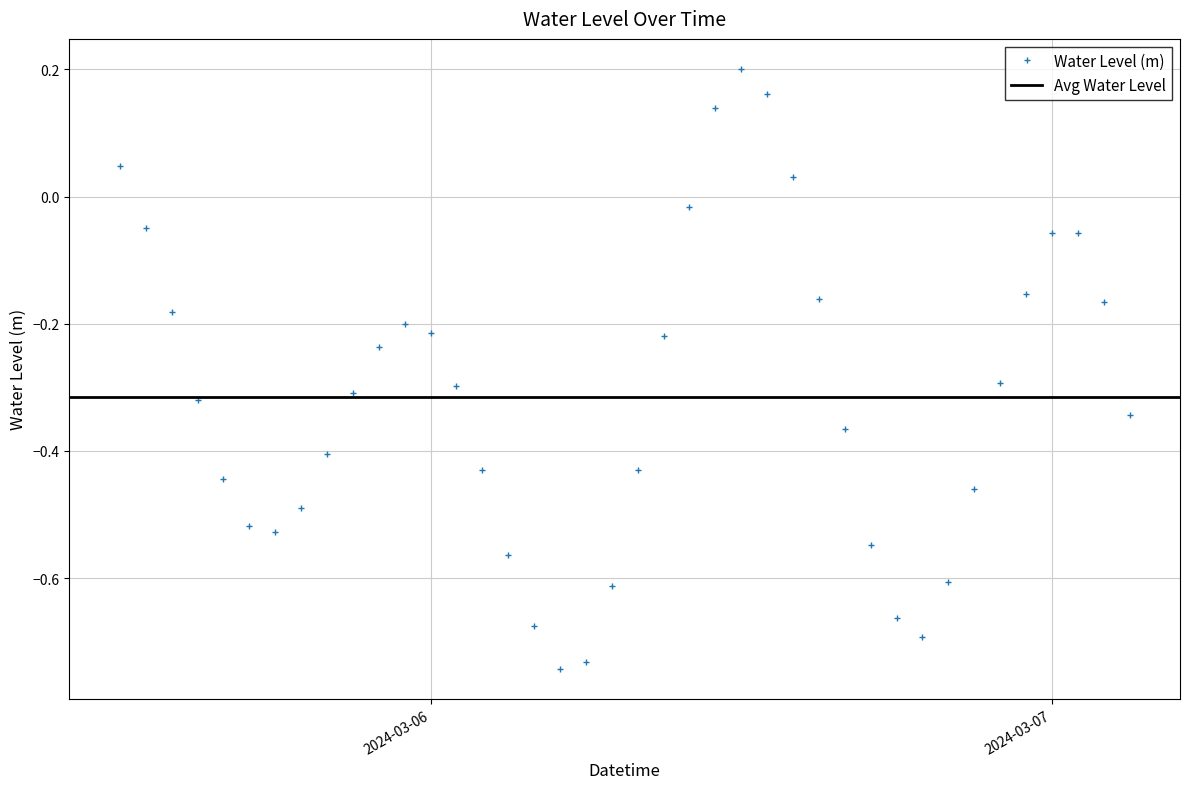

At which category does the chart reach its minimum across all series?

2024-03-06 05:00